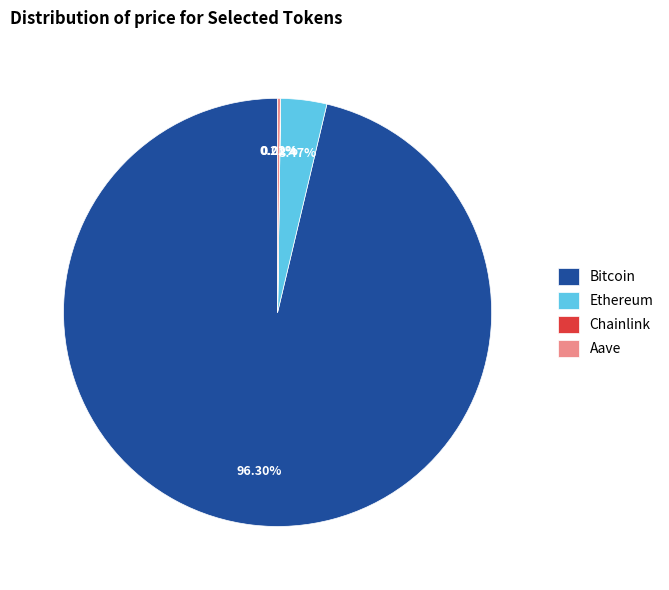

Combined, do Ethereum and Bitcoin account for over 50%?

Yes